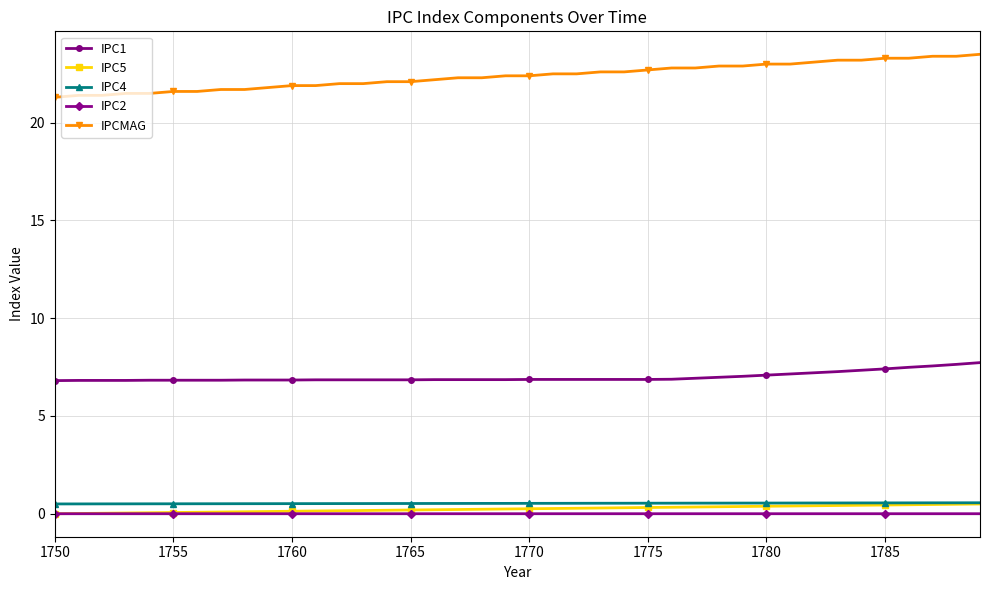

Which series has the largest range (max minus min)?

IPCMAG